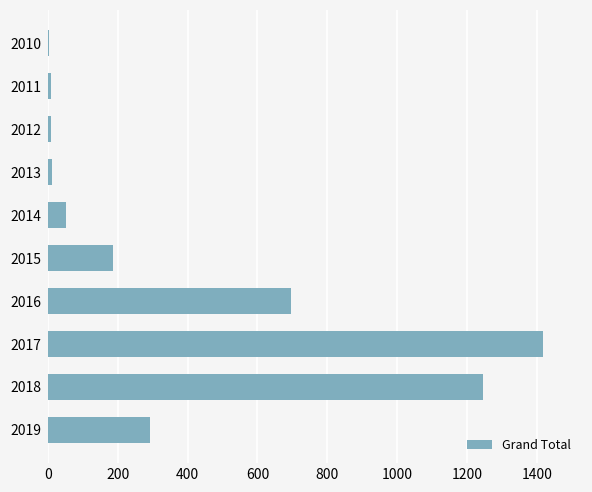

What is the sum of all values?

3918